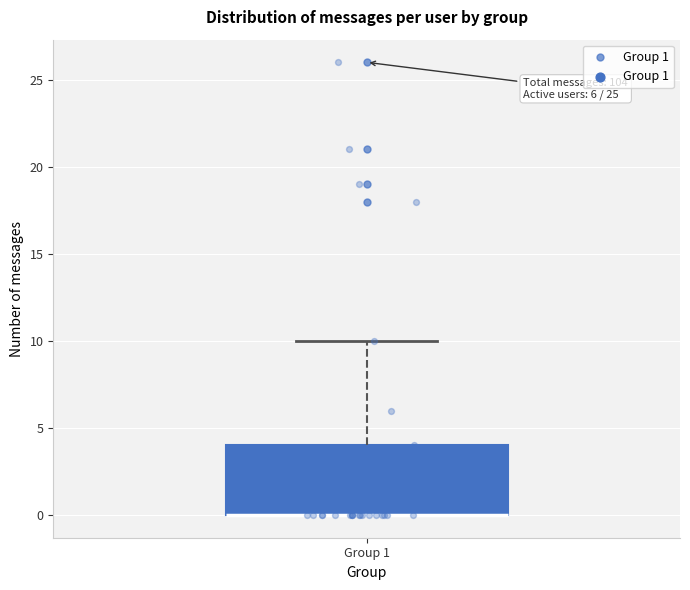

Transcribe this box plot: give where the median line is, the range the box spans, and where the two whiskers end, as read against the y-axis. The values are not printed on the chart, so give them approximately, as read against the axis.

median 0 (drawn on the box's lower edge), box 0 to 4, whiskers 0 to 10